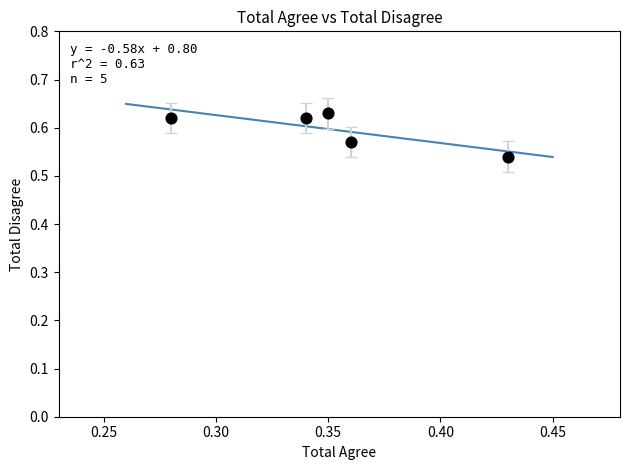

What is the average X value?

0.4